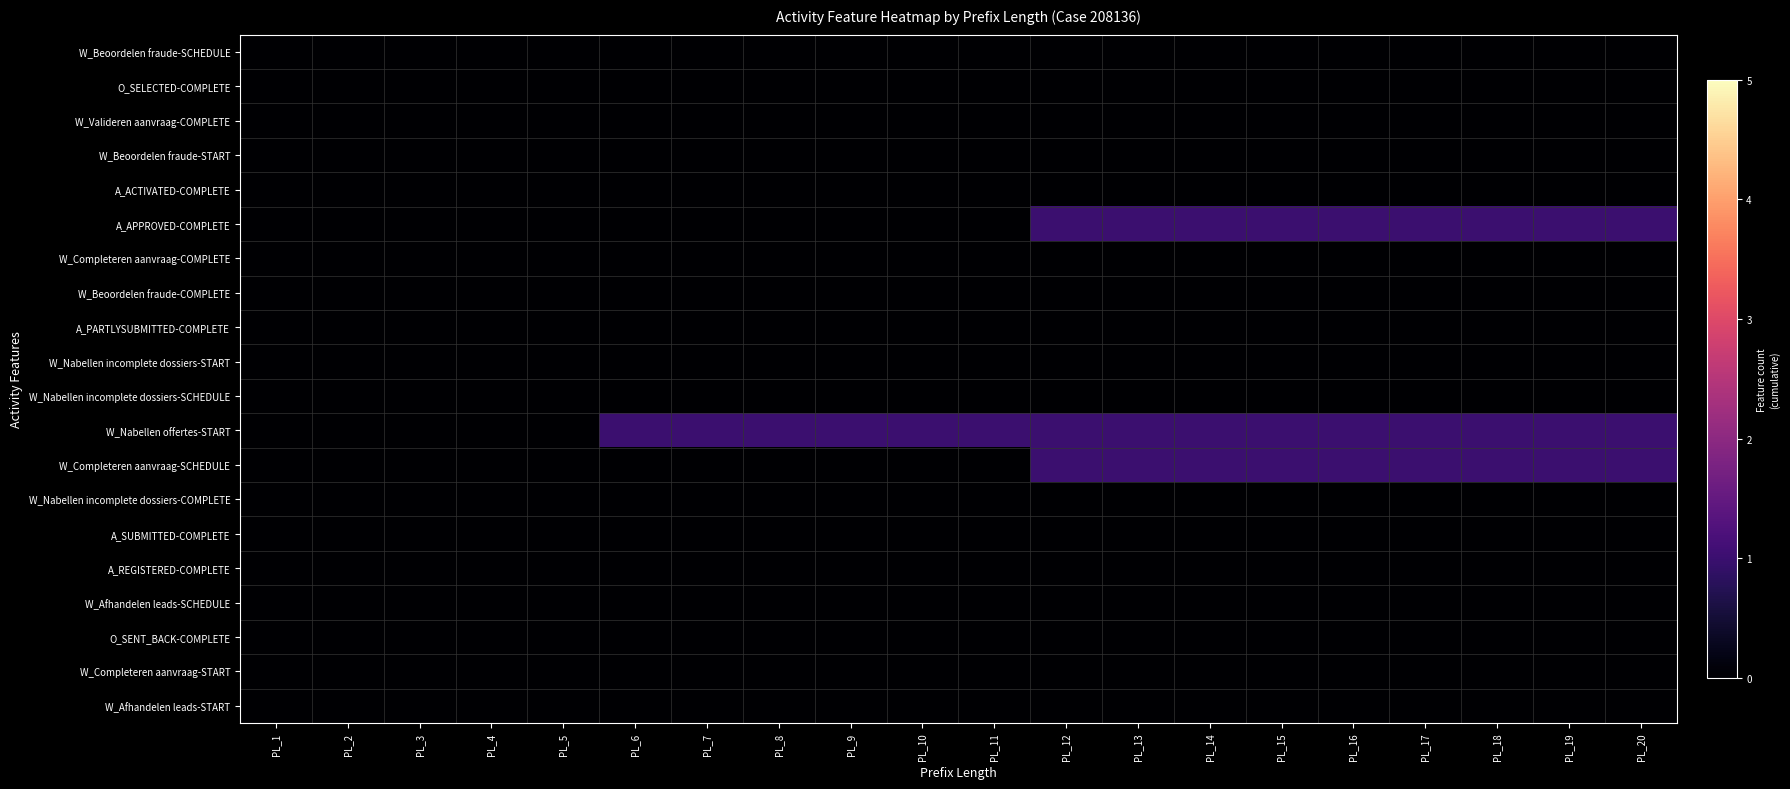

What is the total value across all series at PL_13?

3